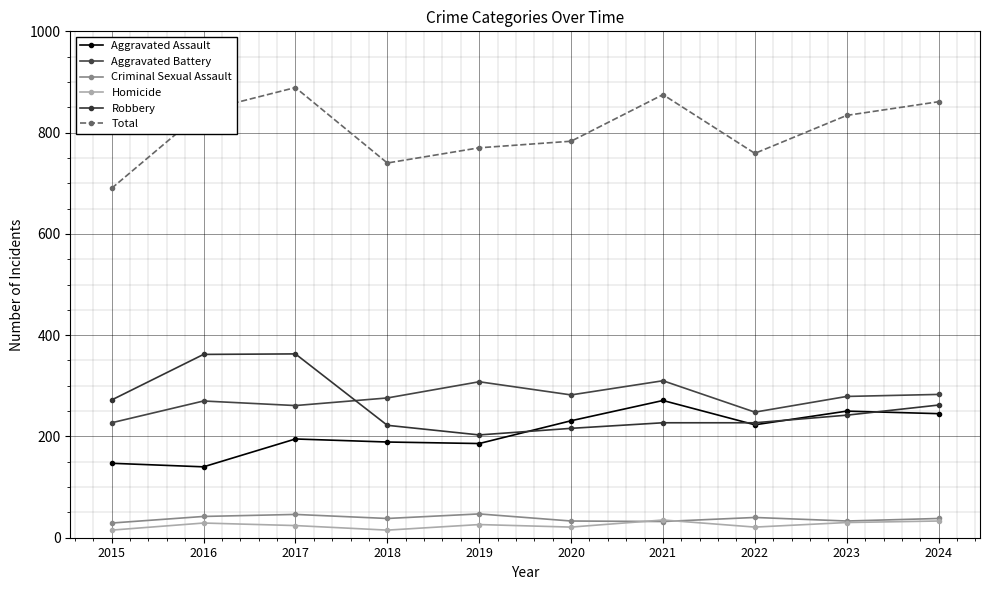

What is the maximum value shown in the chart?

889